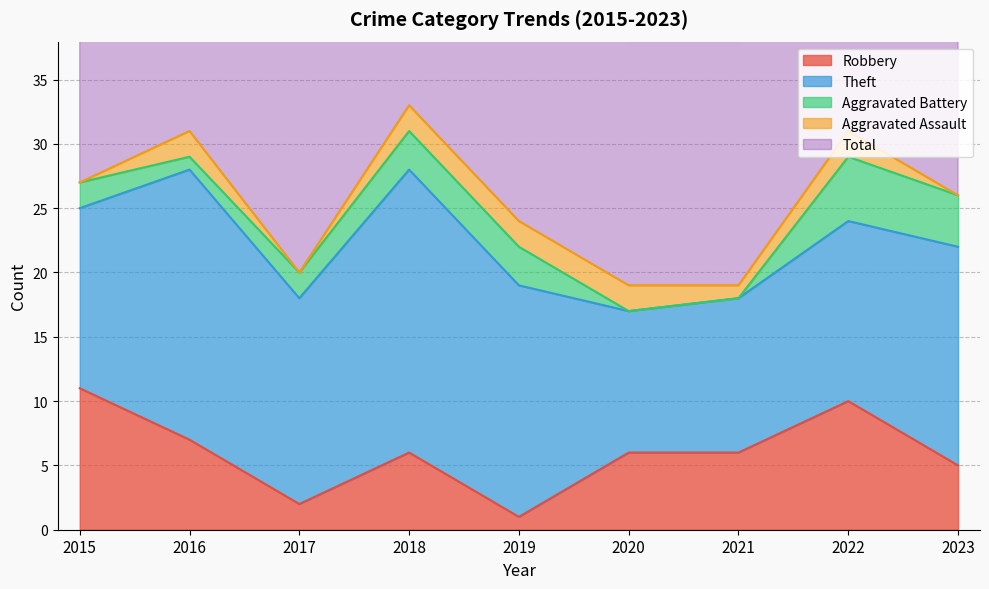

True or false: Aggravated Battery has more than 2 interior local peaks.

False